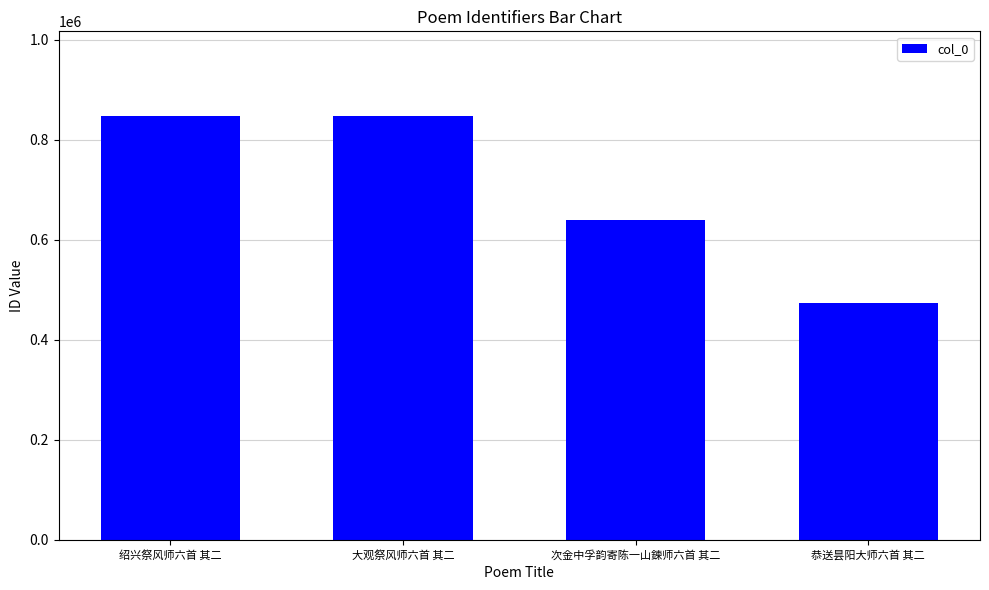

What is the change in value from 次金中孚韵寄陈一山鍊师六首 其二 to 恭送昙阳大师六首 其二?

-166120